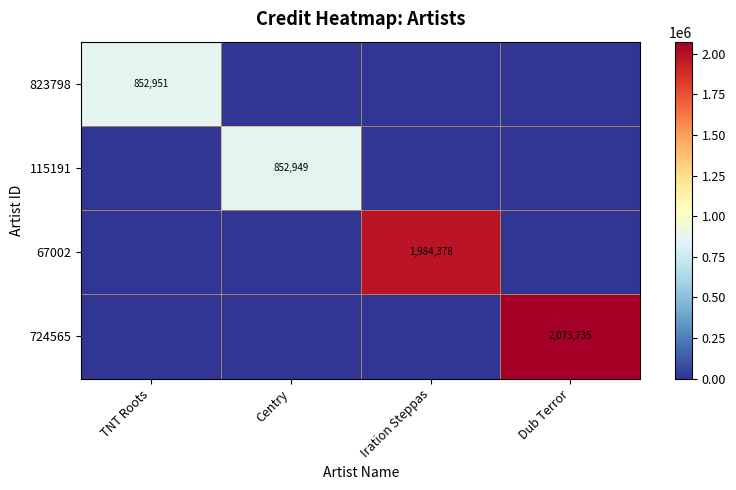

True or false: 115191 has a value of 1428996 at Centry.

False